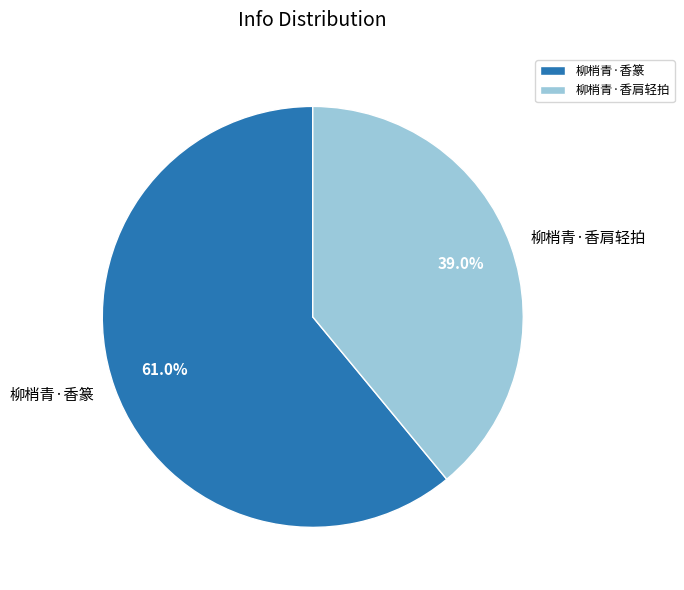

True or false: 柳梢青·香肩轻拍 accounts for 39% of the total.

True